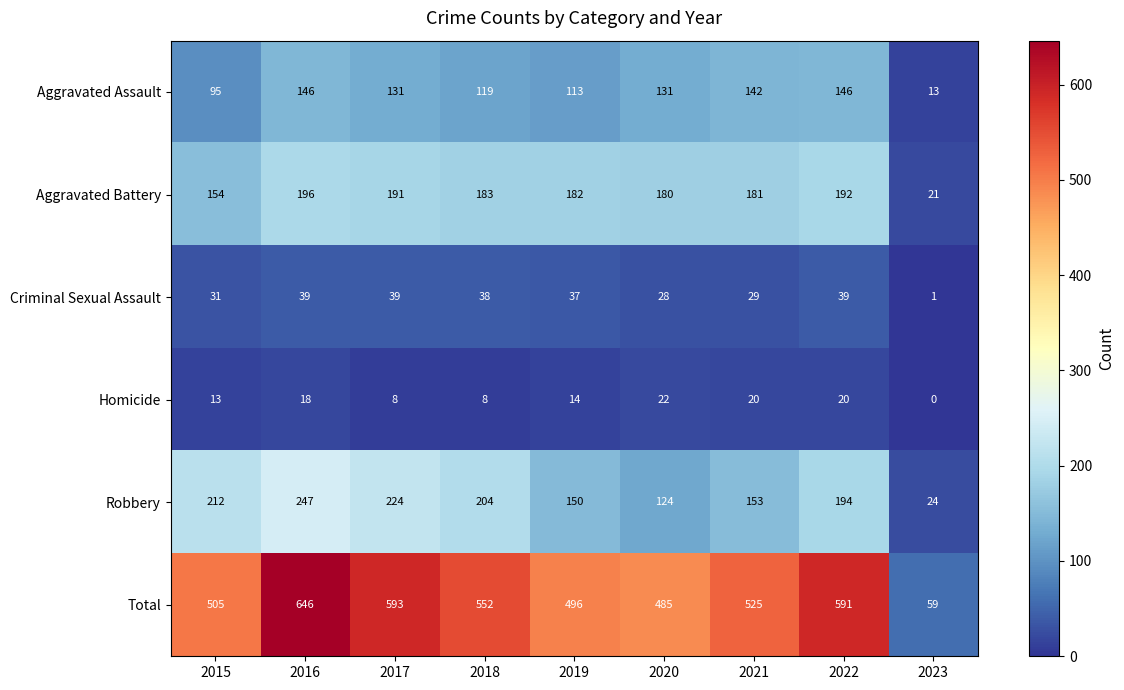

What is the total value across all series at 2016?

1292